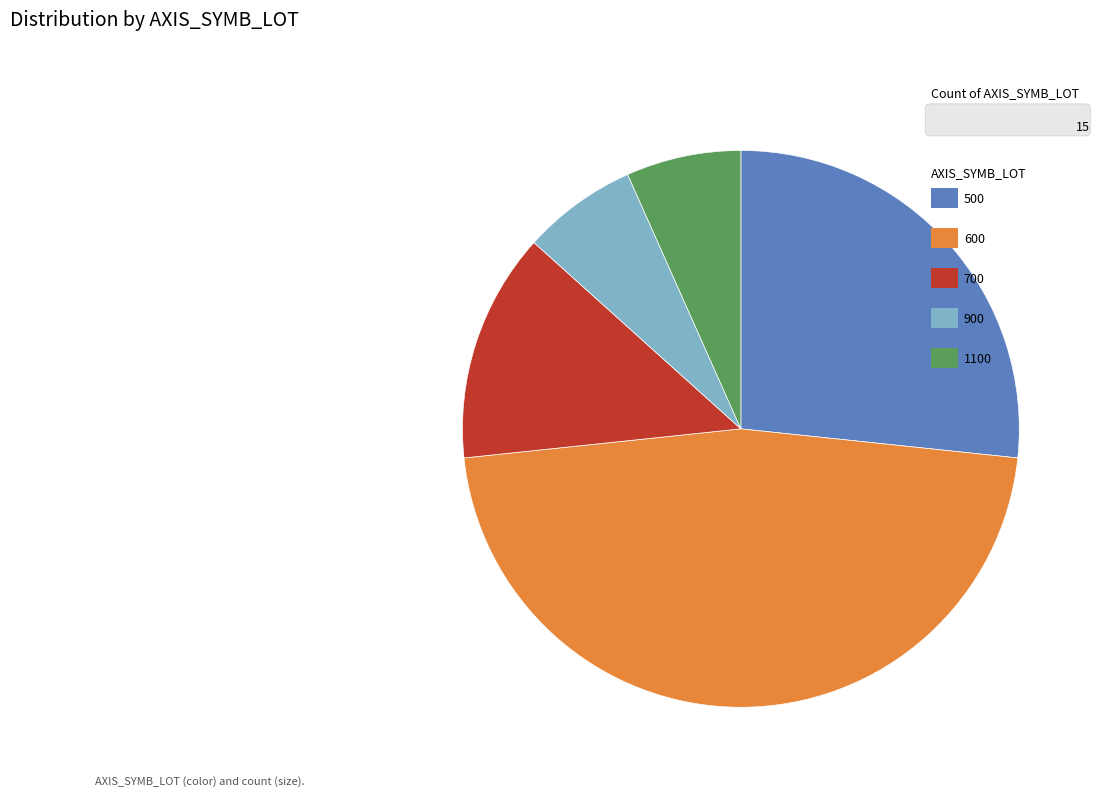

Is there a majority slice in this chart?

No